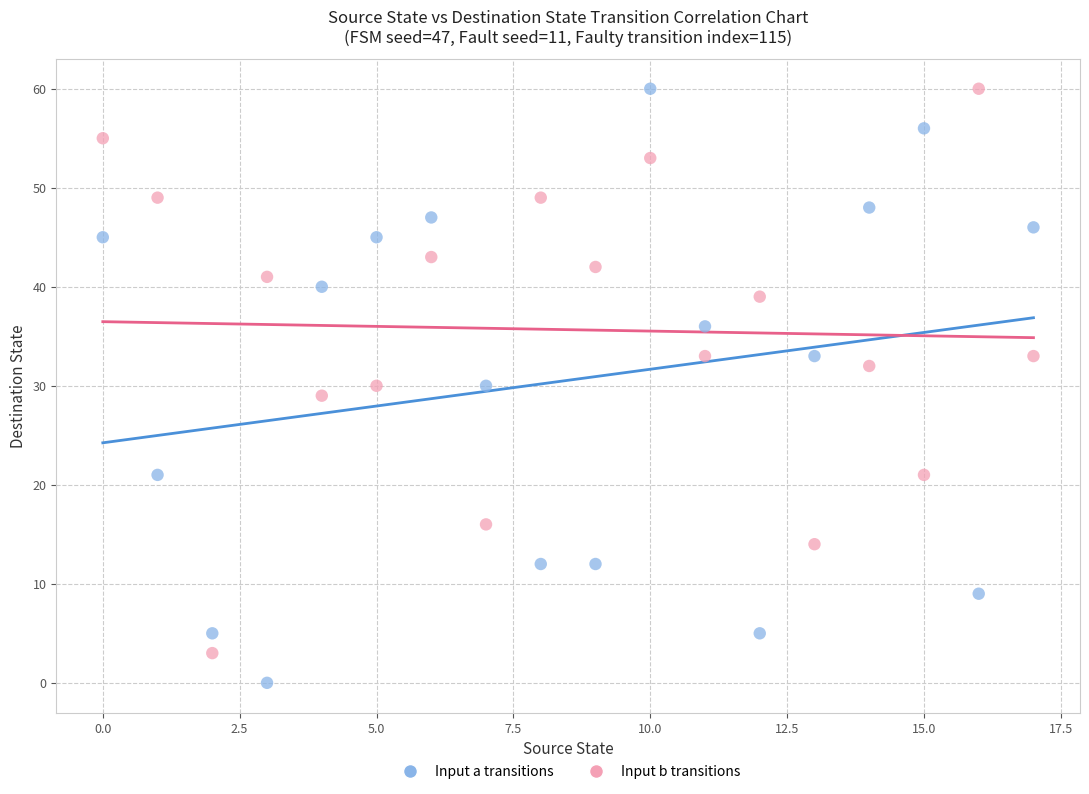

Across all data points, what is the range of Y values (max minus min)?

60